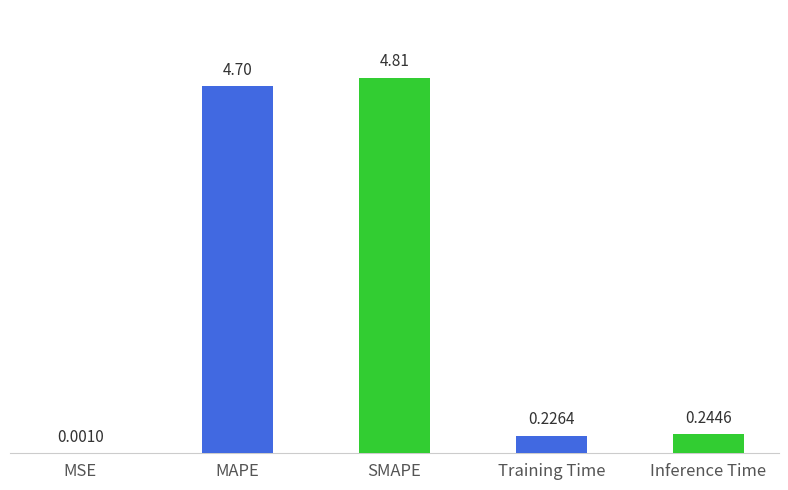

Where is the data nearest to the value 2?

Inference Time